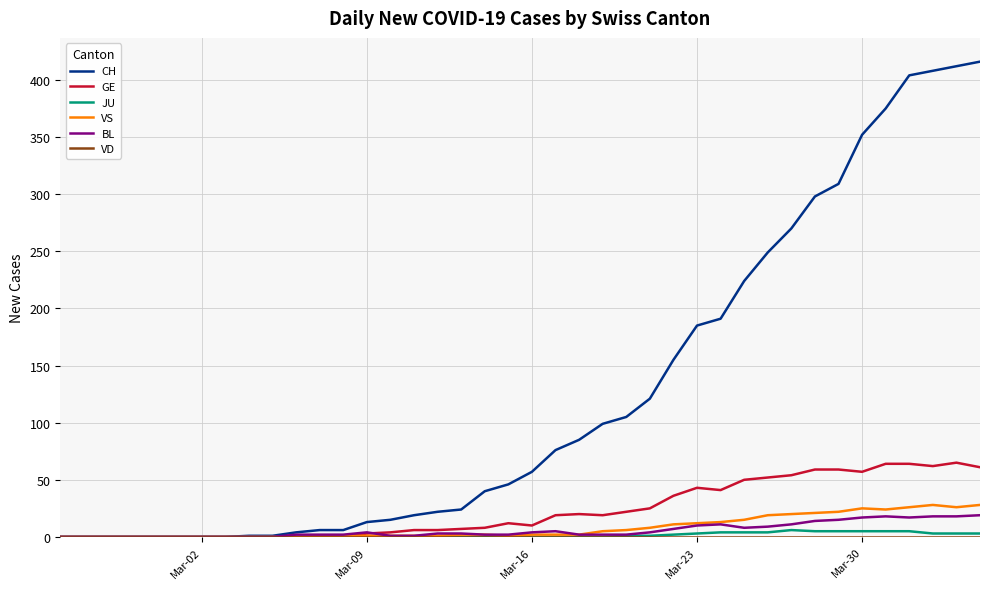

How many lines are shown in the chart?

6